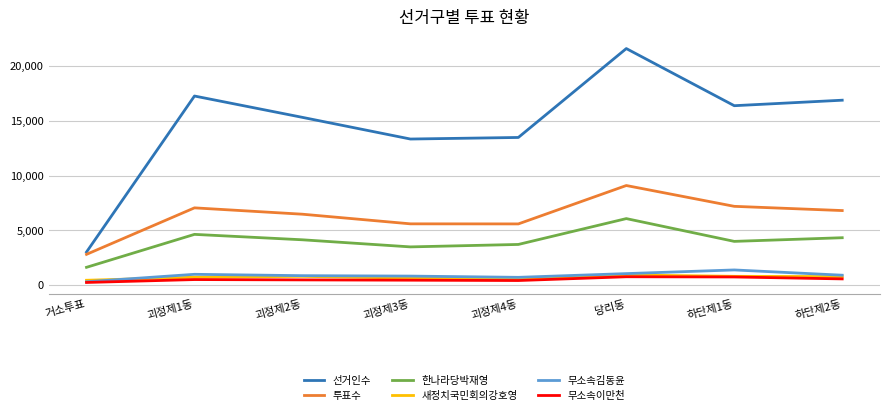

True or false: 무소속이만천 and 투표수 cross at least once.

False